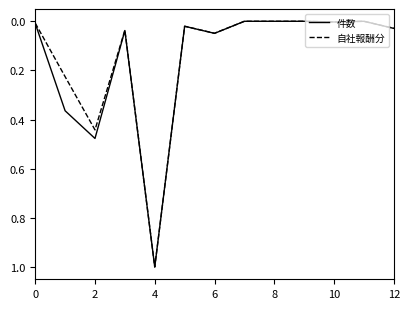

What is the maximum value shown in the chart?

1.0